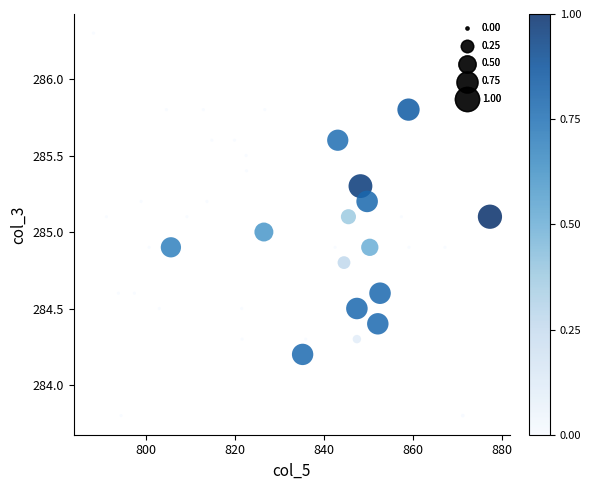

What is the range of X values (max minus min)?

89.1